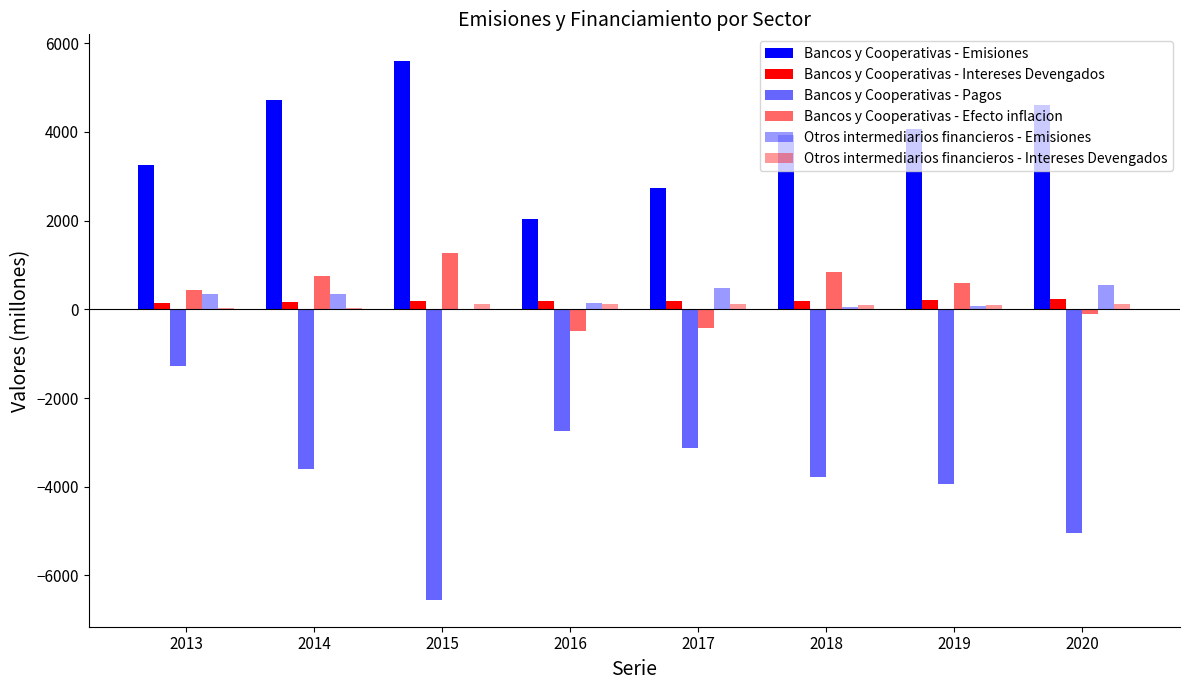

At which category is the sum across all series the highest?

2013